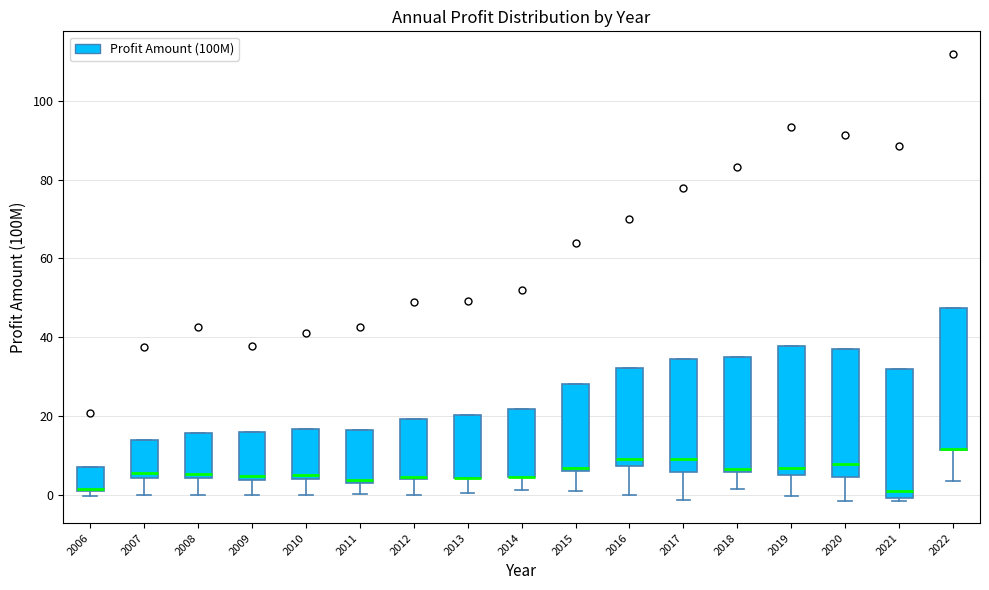

Reading left to right, transcribe this box plot: for each box, give where its median line is, the range the box spans, and where its two whiskers end, as read against the y-axis. The values are not printed on the chart, so give them approximately, as read against the axis.

2006: median 2 (drawn on the box's lower edge), box 0 to 8, whiskers 0 (just below the box's lower edge) to 8
2007: median 6, box 4 to 14, whiskers 0 to 14
2008: median 6, box 4 to 16, whiskers 0 to 16
2009: median 4 (just above the box's lower edge), box 4 to 16, whiskers 0 to 16
2010: median 4 (just above the box's lower edge), box 4 to 16, whiskers 0 to 16
2011: median 4 (just above the box's lower edge), box 4 to 16, whiskers 0 to 16
2012: median 4 (drawn on the box's lower edge), box 4 to 20, whiskers 0 to 20
2013: median 4 (drawn on the box's lower edge), box 4 to 20, whiskers 0 to 20
2014: median 4 (drawn on the box's lower edge), box 4 to 22, whiskers 2 to 22
2015: median 6 (just above the box's lower edge), box 6 to 28, whiskers 0 to 28
2016: median 10, box 8 to 32, whiskers 0 to 32
2017: median 10, box 6 to 34, whiskers -2 to 34
2018: median 6 (just above the box's lower edge), box 6 to 34, whiskers 2 to 34
2019: median 6 (just above the box's lower edge), box 6 to 38, whiskers 0 to 38
2020: median 8, box 4 to 38, whiskers -2 to 38
2021: median 0 (just above the box's lower edge), box 0 to 32, whiskers -2 to 32
2022: median 12 (drawn on the box's lower edge), box 12 to 48, whiskers 4 to 48